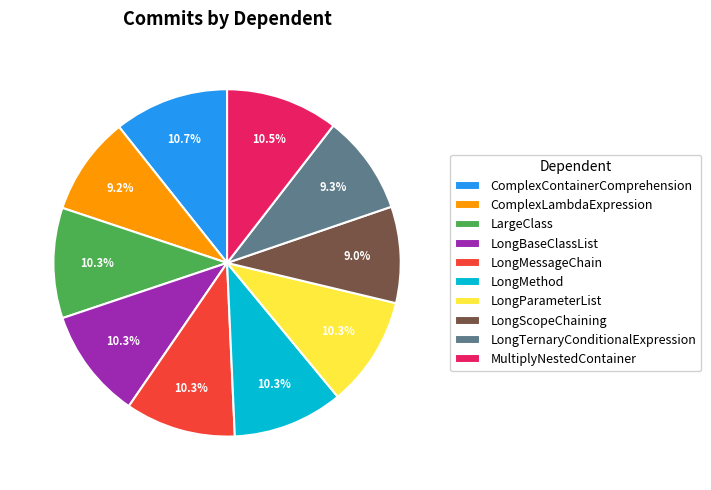

To the nearest percent, what is the difference between the LongBaseClassList and ComplexLambdaExpression slice percentages?

1%